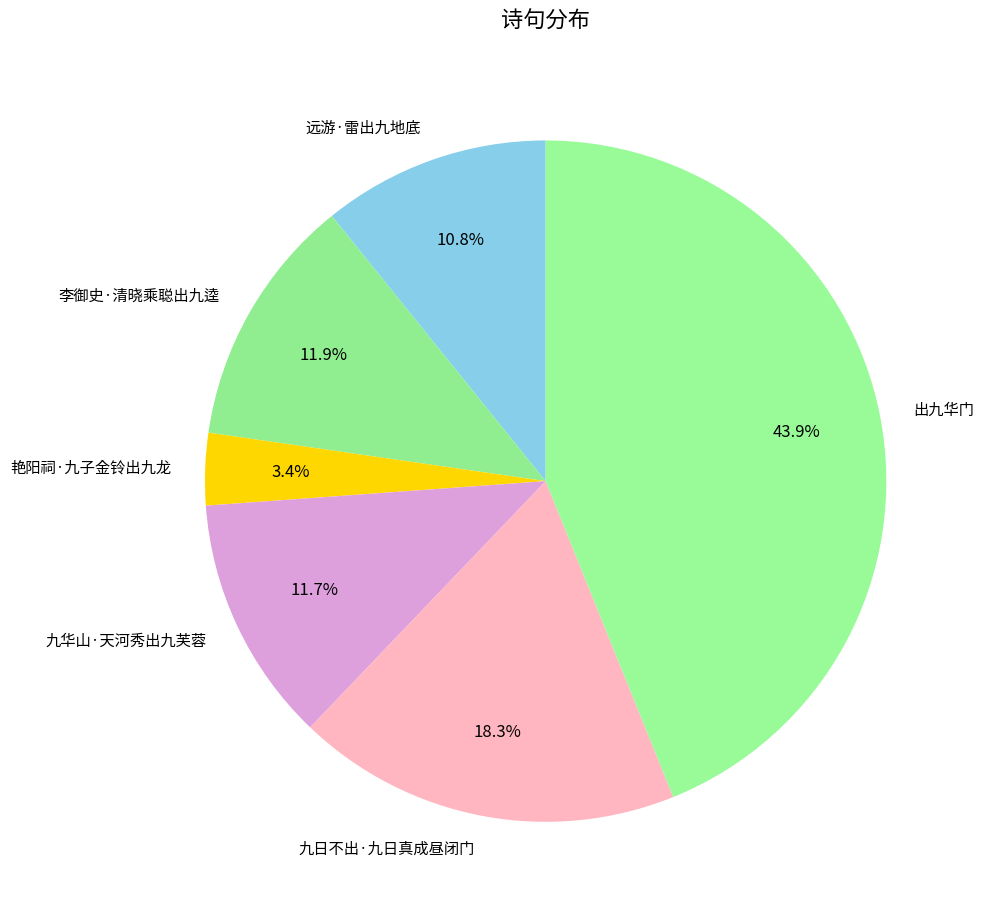

What is the total percentage of 远游·雷出九地底 and 出九华门?

54.7%